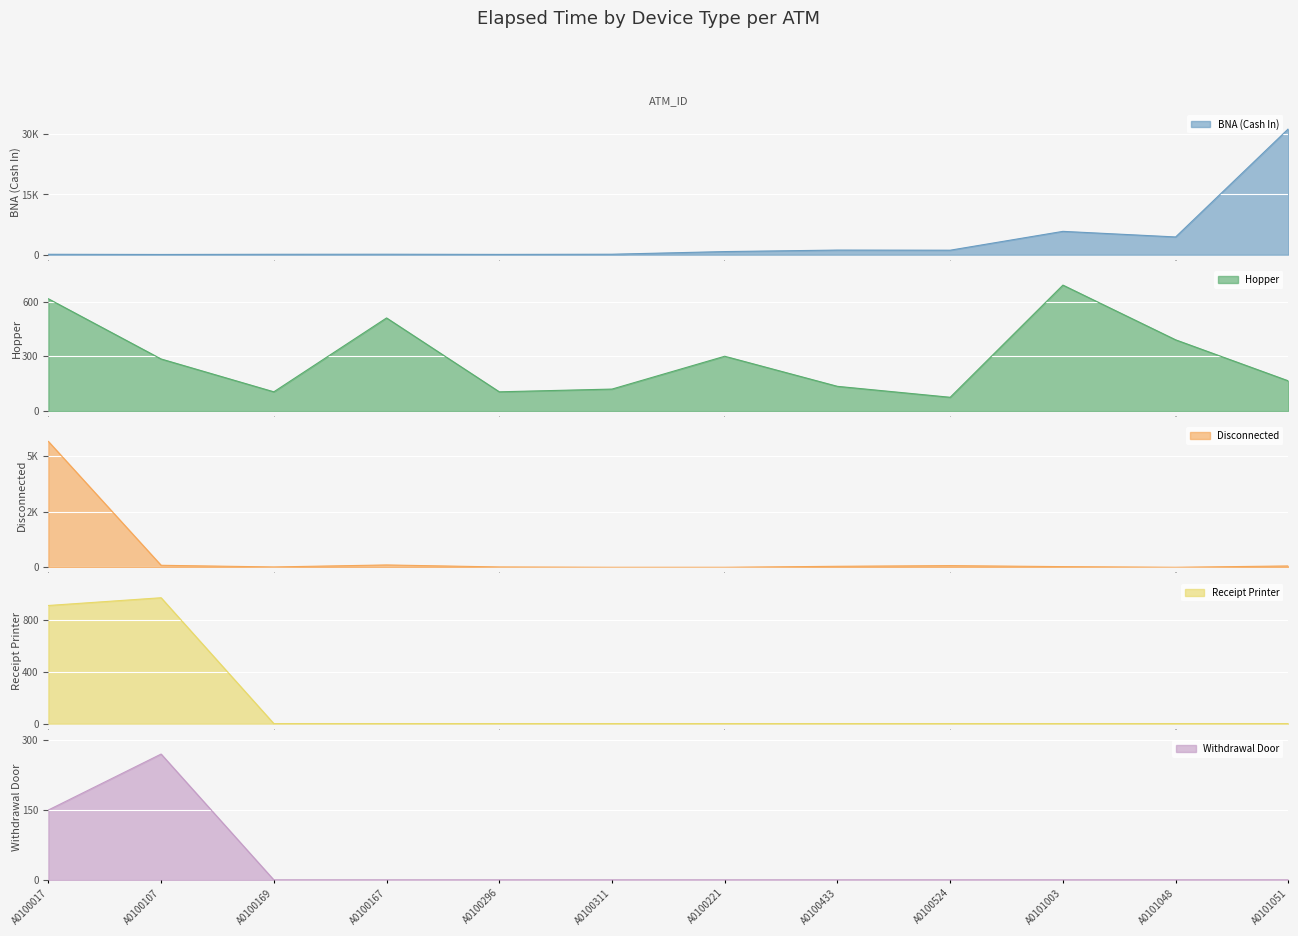

Which series has the widest spread of values?

BNA (Cash In)